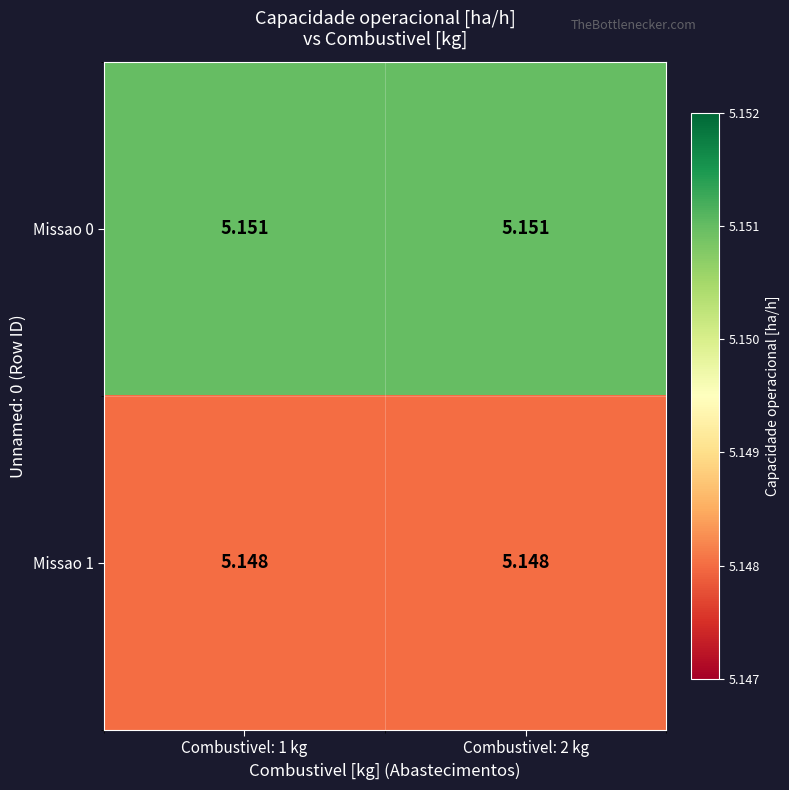

List the series in order of their overall mean, highest first.

Missao 0, Missao 1